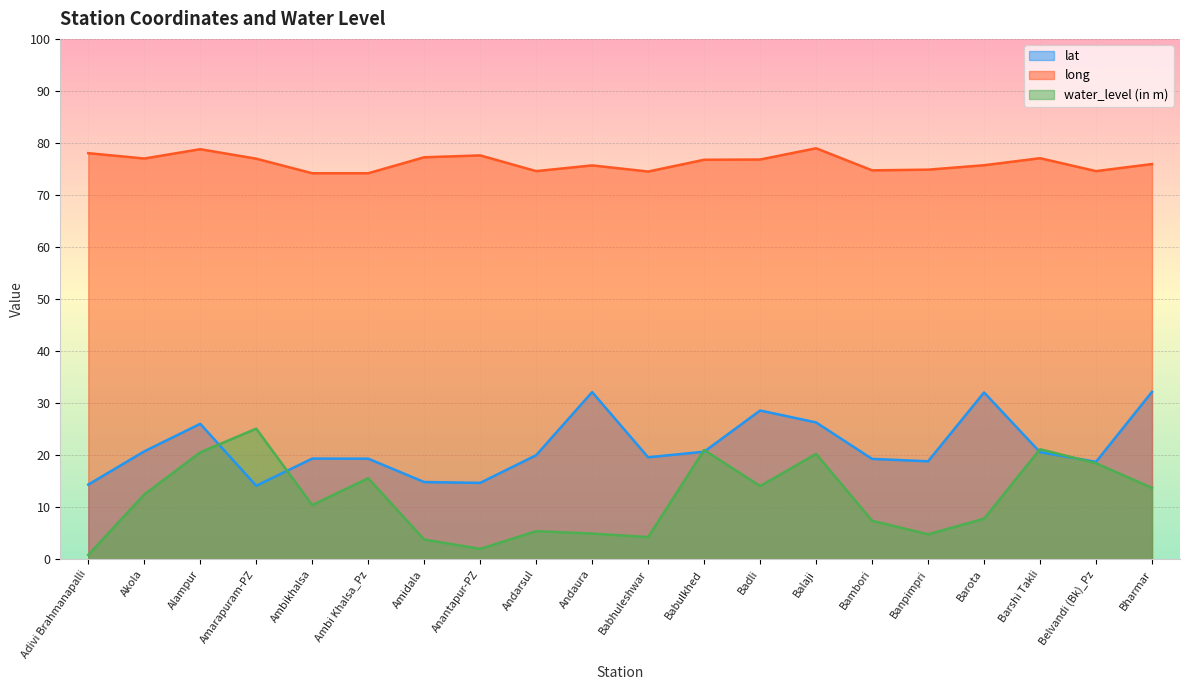

Reading right to left, transcribe all the data shown in this chart.

lat: 32.2	18.7	20.6	32.1	18.8	19.3	26.3	28.6	20.7	19.6	32.1	20.0	14.7	14.8	19.3	19.4	14.1	26.0	20.7	14.3
long: 76.0	74.6	77.1	75.7	74.9	74.7	79.0	76.8	76.8	74.5	75.7	74.6	77.6	77.2	74.2	74.2	77.0	78.8	77.0	78.0
water_level (in m): 13.7	18.4	21.1	7.8	4.8	7.4	20.2	14.1	21.0	4.3	4.9	5.4	2.0	3.8	15.6	10.4	25.1	20.6	12.4	0.8